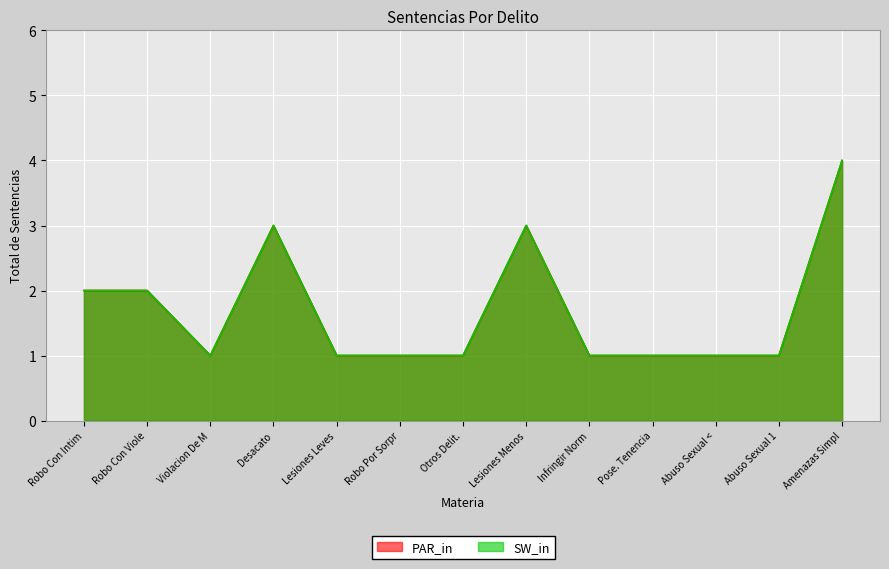

What is the minimum value for SW_in?

1